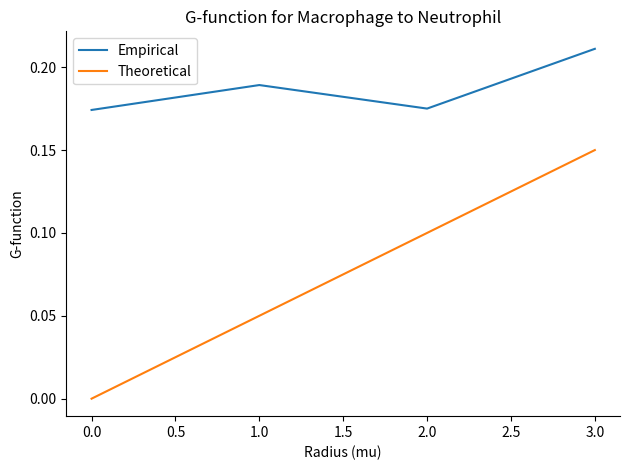

Where is the first local minimum for Empirical?

2.0